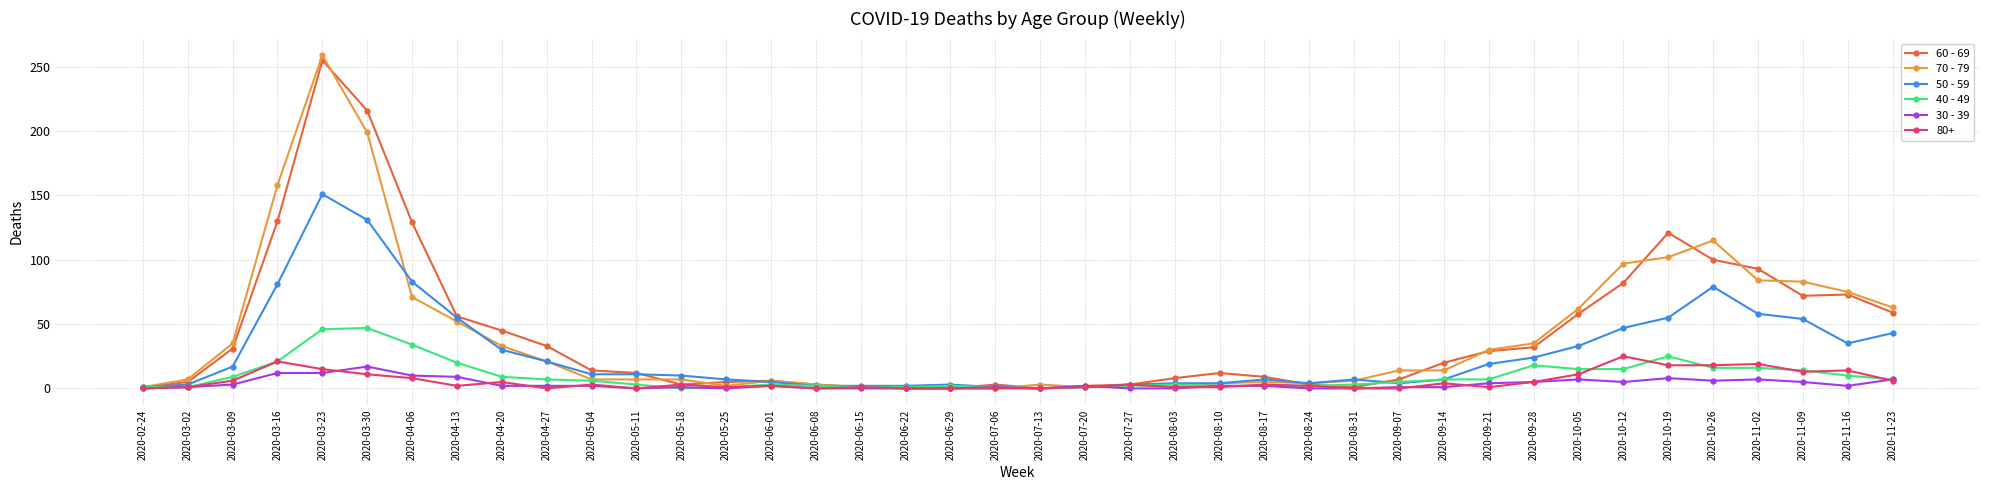

True or false: 40 - 49 has more than 2 interior local peaks.

True